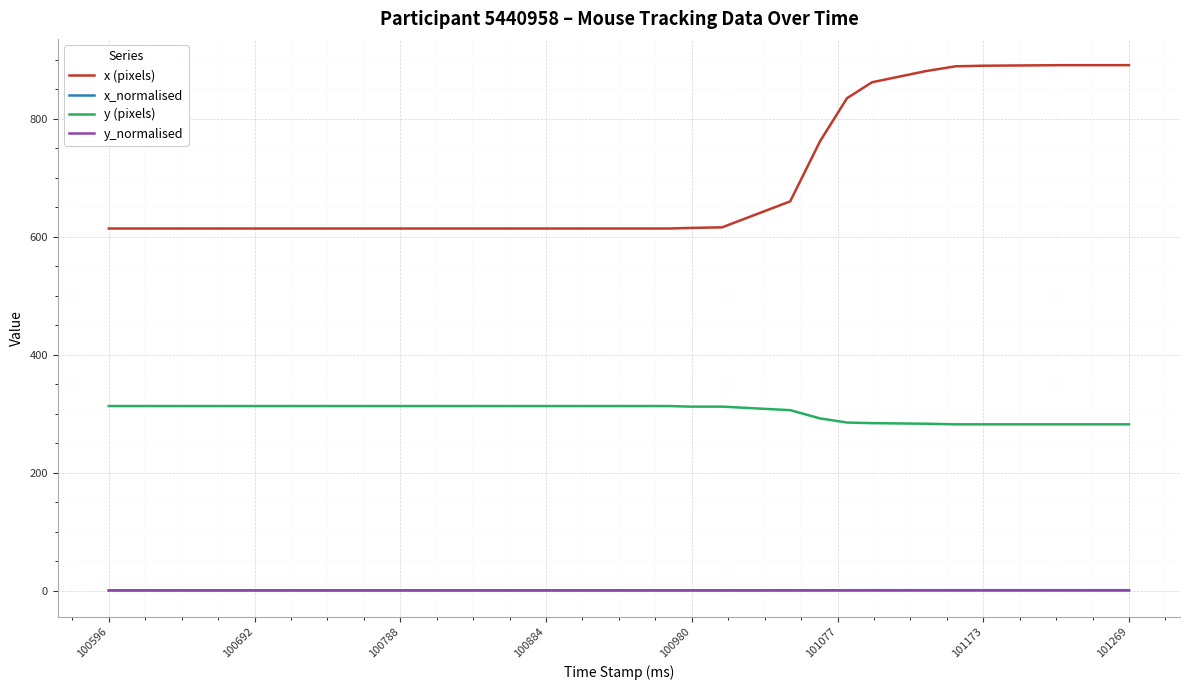

What is the maximum value shown in the chart?

891.0